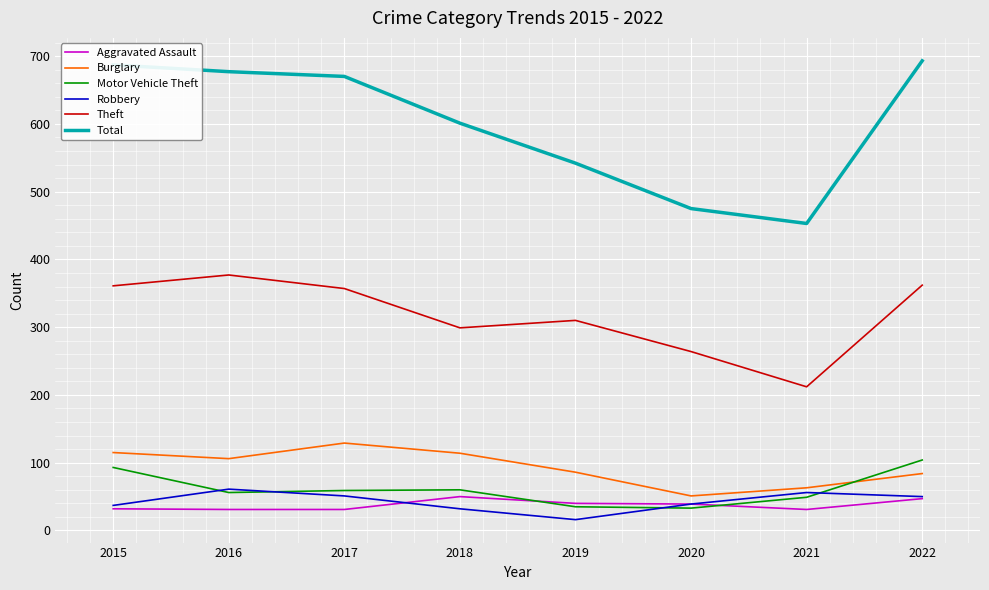

Between 2017 and 2021, which series saw the biggest shift?

Total